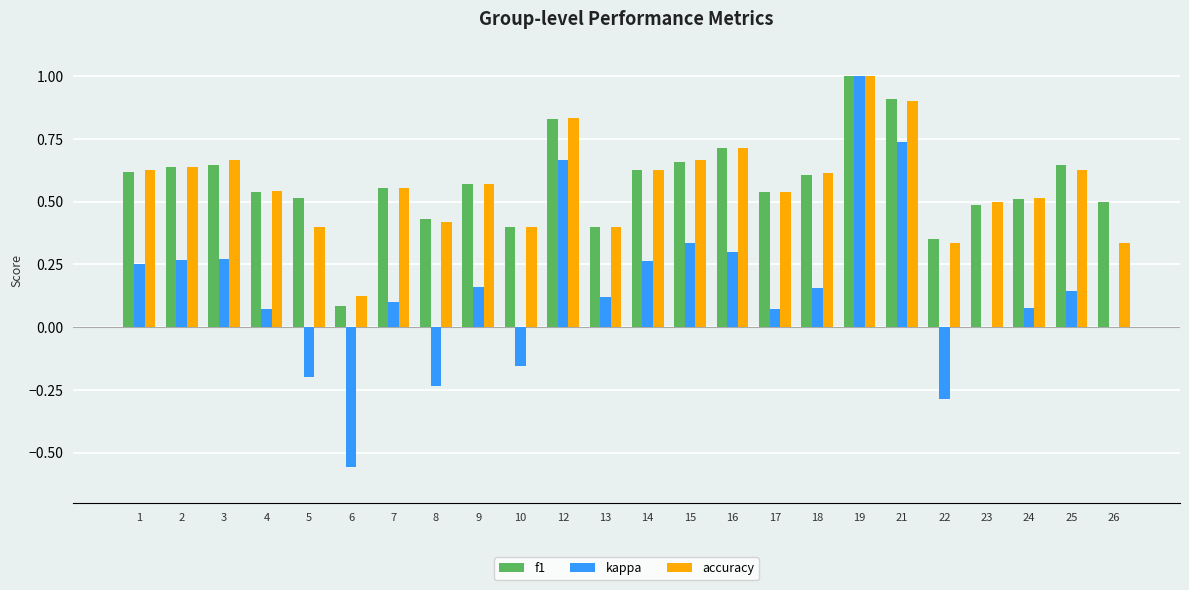

Which series changed the most between 19 and 21?

kappa